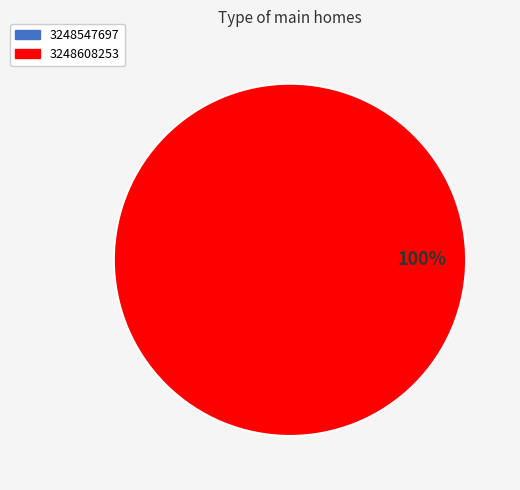

Between 3248608253 and 3248547697, which is larger?

3248608253